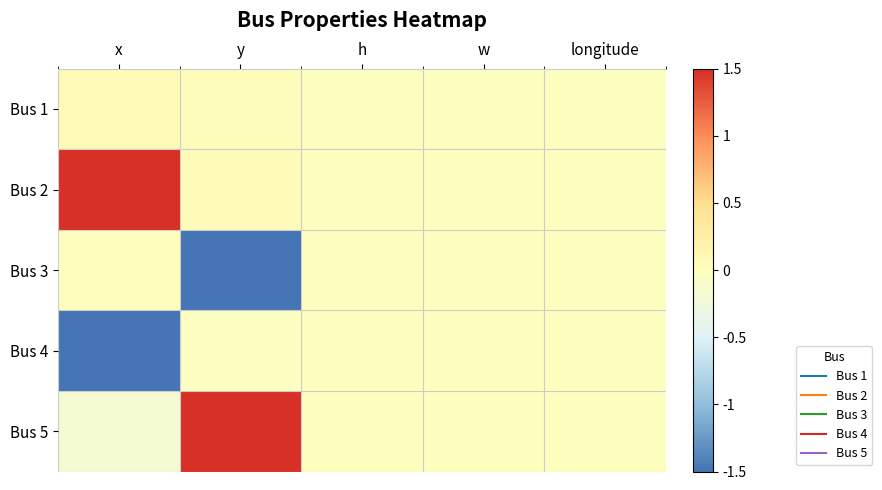

Reading left to right, extract all data points from this chart.

Bus 1: x=0.1	y=0.0	h=0.0	w=0.0	longitude=0.0
Bus 2: x=1.5	y=0.1	h=0.0	w=0.0	longitude=0.0
Bus 3: x=0.0	y=-1.5	h=0.0	w=0.0	longitude=0.0
Bus 4: x=-1.5	y=-0.0	h=0.0	w=0.0	longitude=0.0
Bus 5: x=-0.2	y=1.5	h=0.0	w=0.0	longitude=0.0